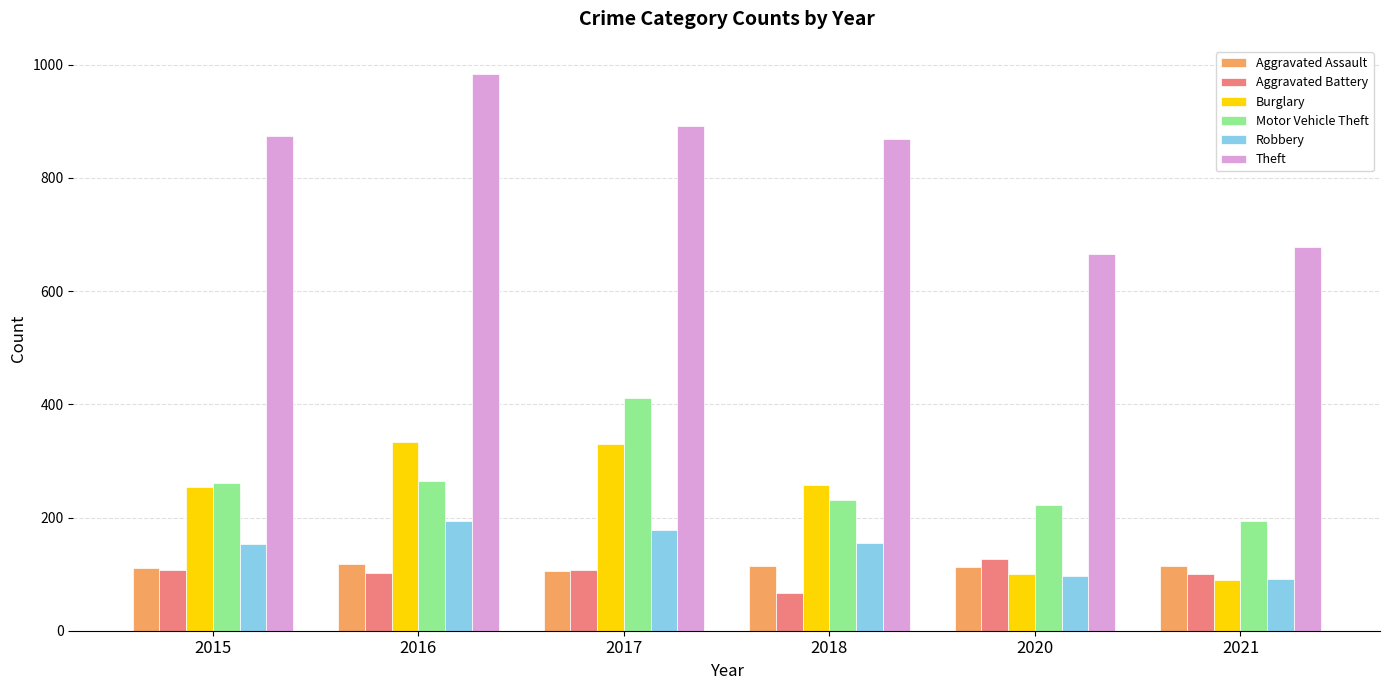

Which series has the largest total across all categories?

Theft